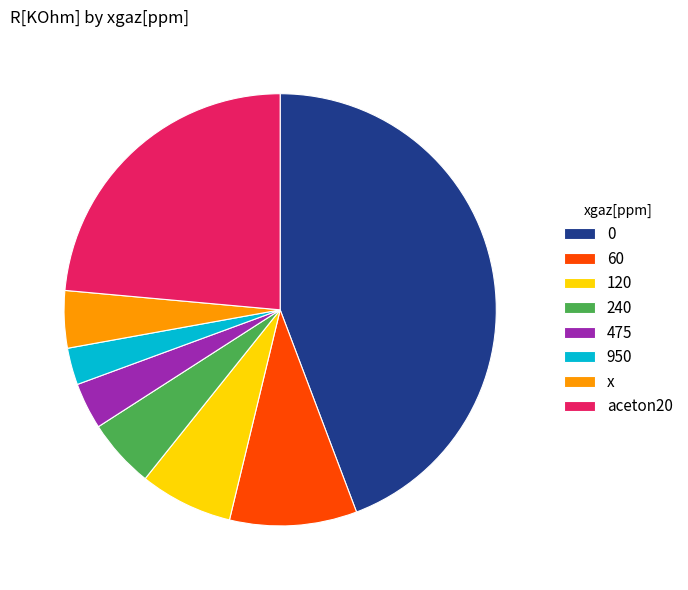

What is the smallest slice in the pie chart?

950